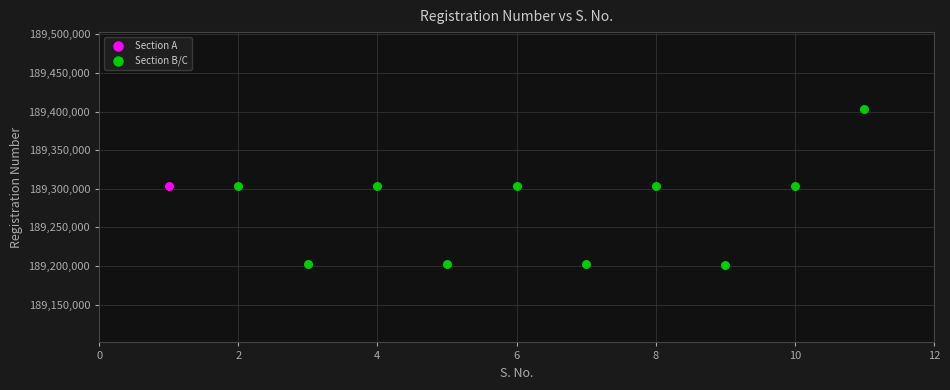

What are all the series names shown in the legend?

Section A, Section B/C